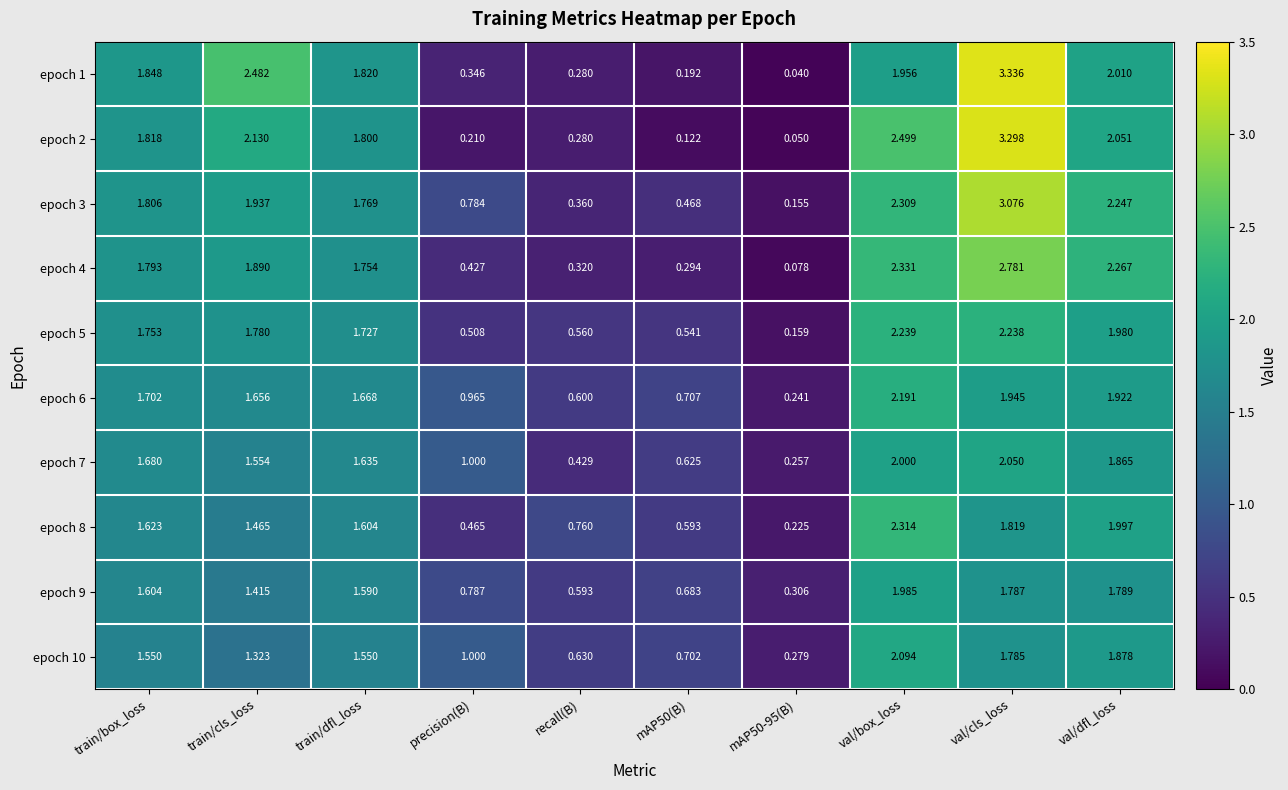

At which category does the chart reach its peak across all series?

val/cls_loss